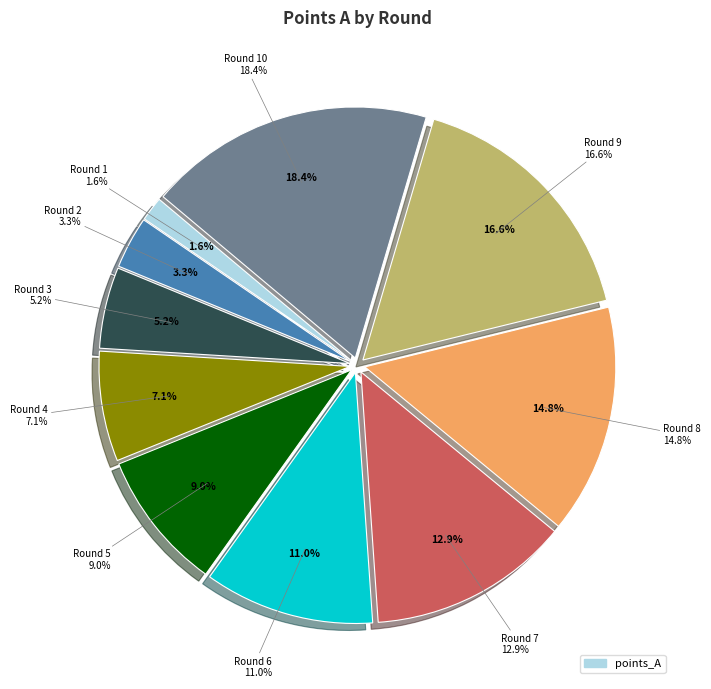

How many slices are in this pie chart?

10